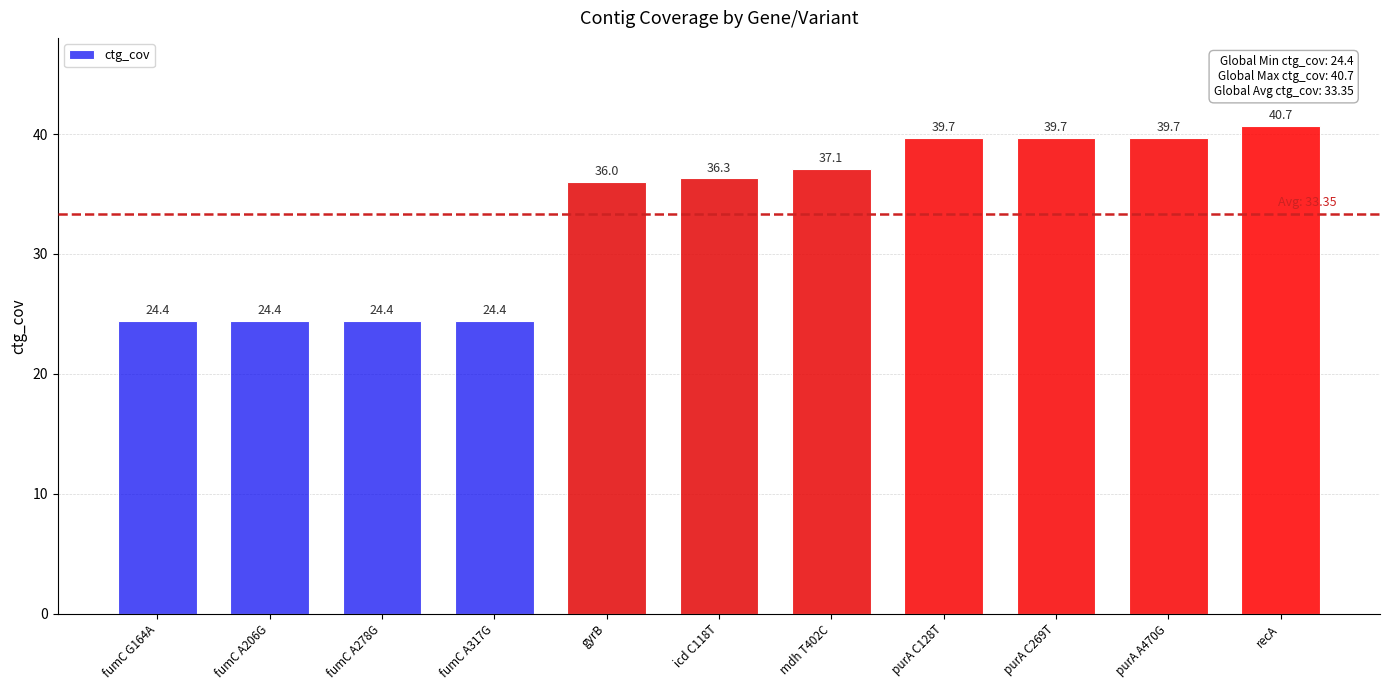

Reading left to right, extract all data points from this chart.

fumC G164A=24.4	fumC A206G=24.4	fumC A278G=24.4	fumC A317G=24.4	gyrB=36.0	icd C118T=36.3	mdh T402C=37.1	purA C128T=39.7	purA C269T=39.7	purA A470G=39.7	recA=40.7